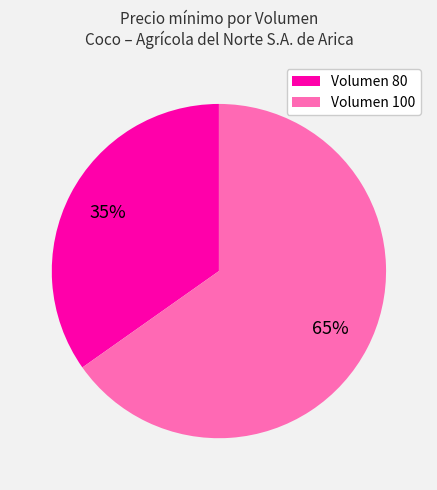

To the nearest percent, what is the difference between the Volumen 100 and Volumen 80 slice percentages?

30%